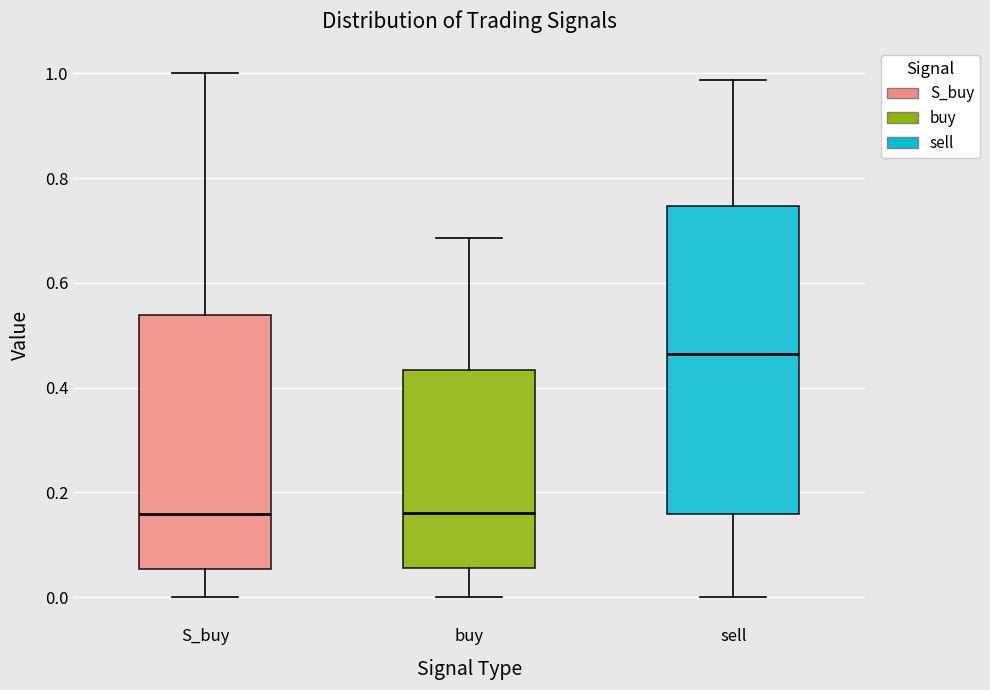

Reading left to right, read every box against the y-axis: the position of its median line, the range the box covers, and the ends of its whiskers. The values are not printed on the chart, so give them approximately, as read against the axis.

S_buy: median 0.16, box 0.06 to 0.54, whiskers 0.00 to 1.00
buy: median 0.16, box 0.06 to 0.44, whiskers 0.00 to 0.68
sell: median 0.46, box 0.16 to 0.74, whiskers 0.00 to 0.98